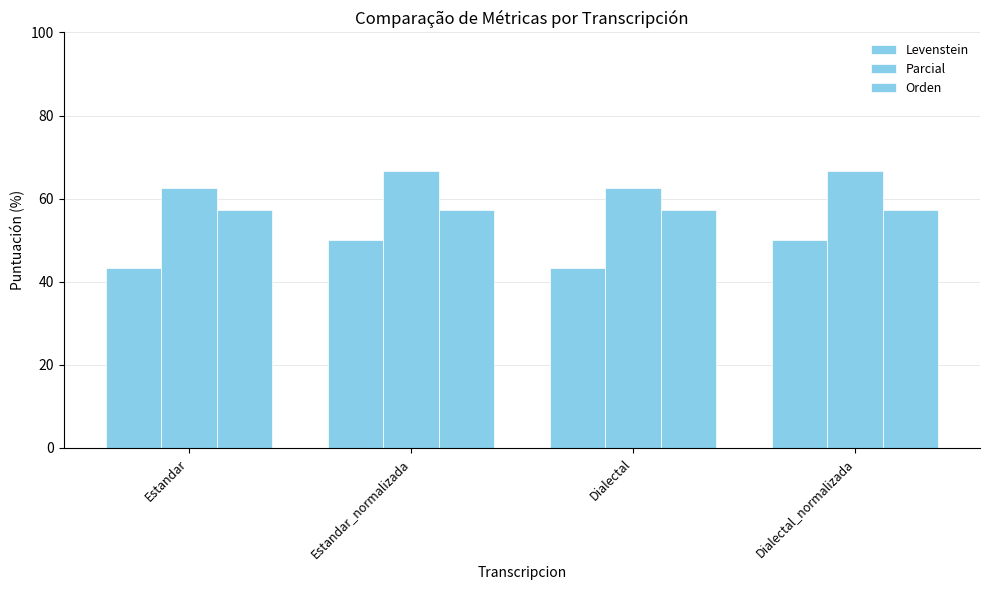

What is the lowest value of the Levenstein series?

43.3